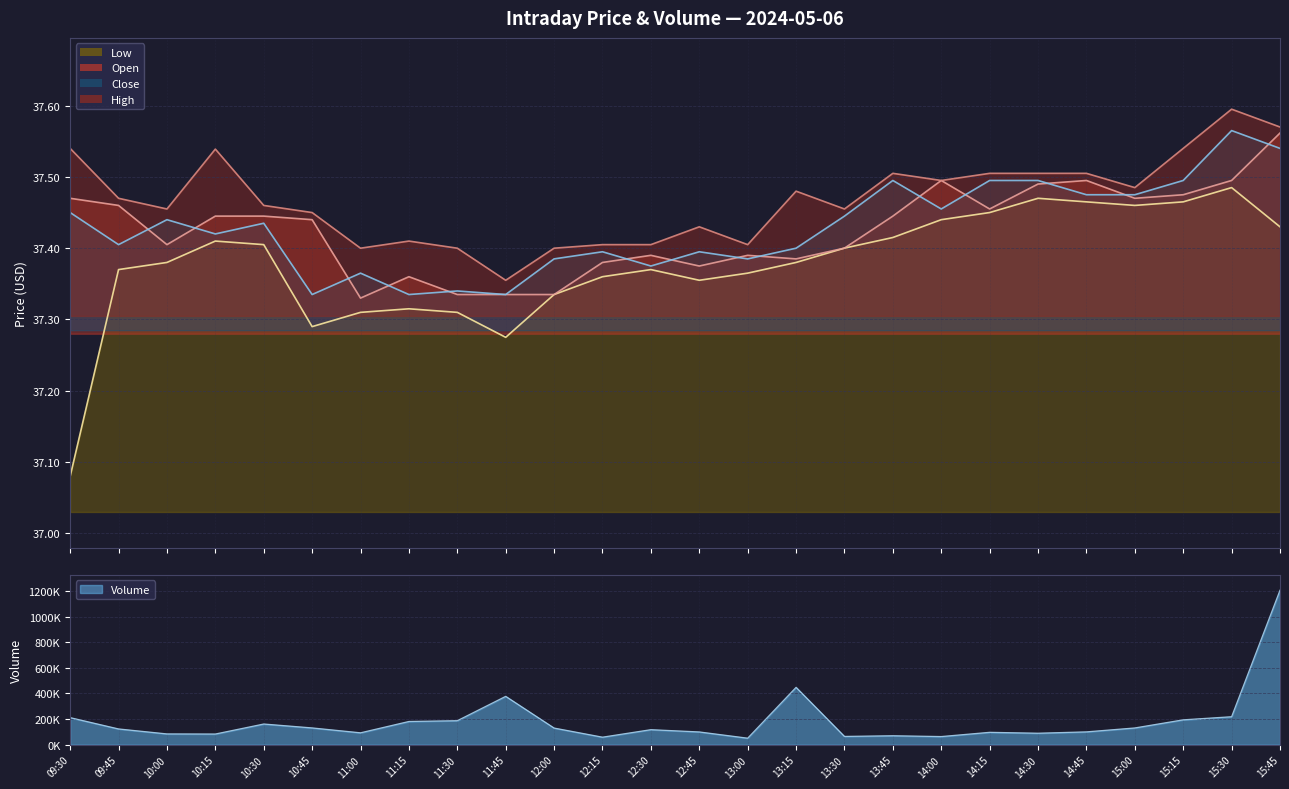

What is the label of the 21st point from the left?

14:30